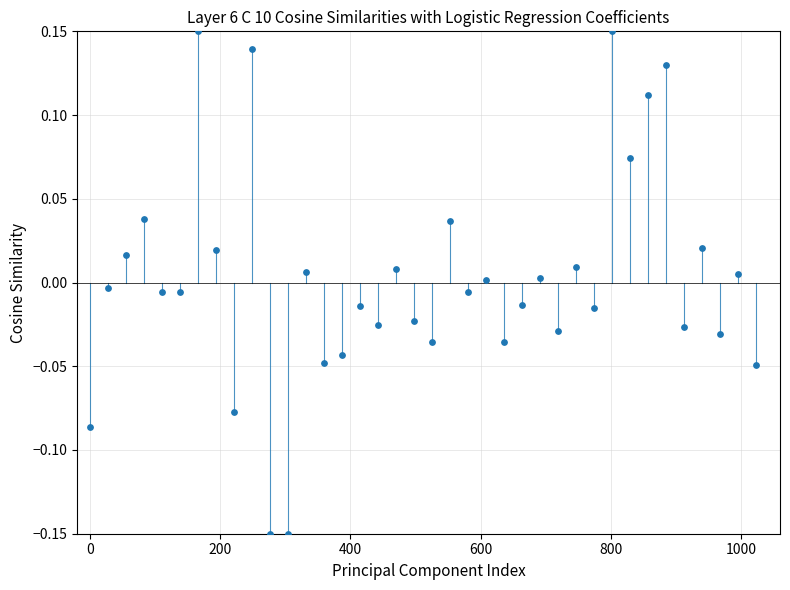

What is the range of X values (max minus min)?

1022.4